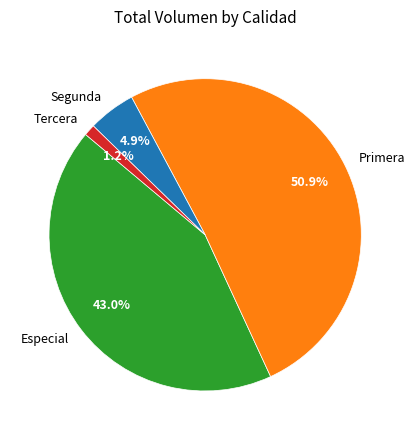

Which slice is the smallest?

Tercera